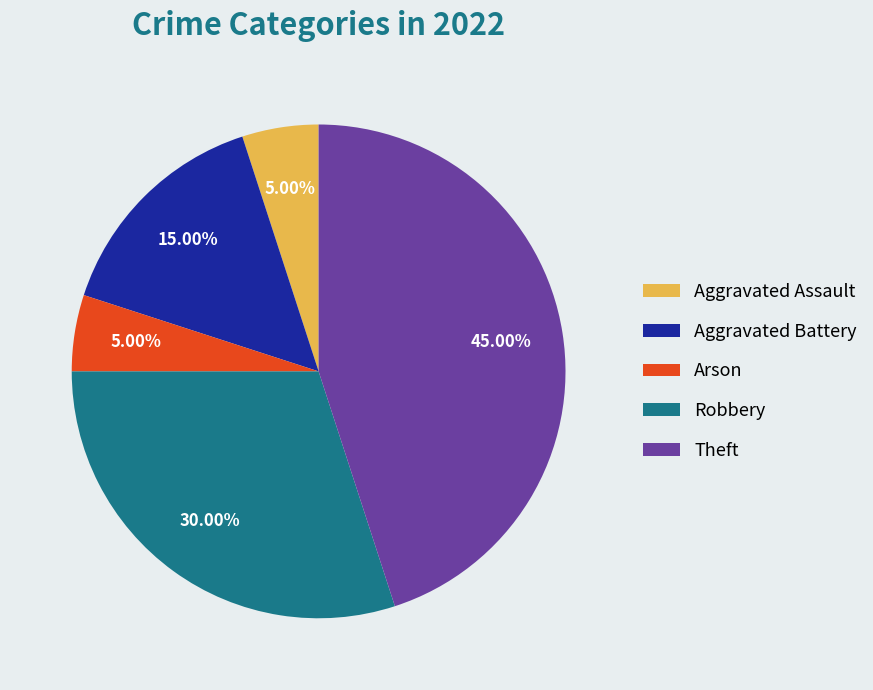

Approximately how many times larger is the value at Robbery compared to Aggravated Assault?

6.0